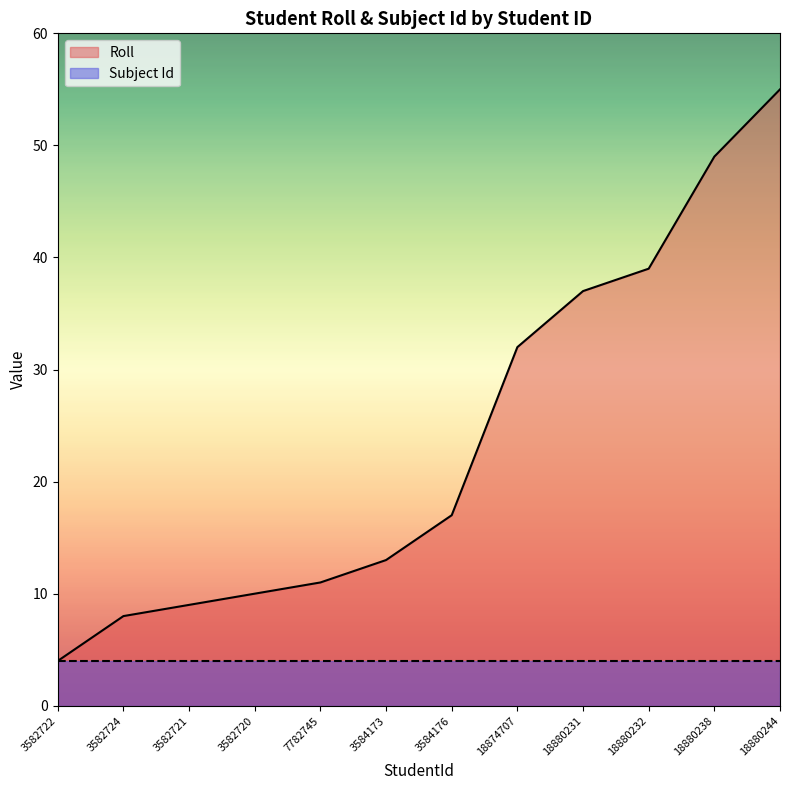

What is the maximum value shown in the chart?

55